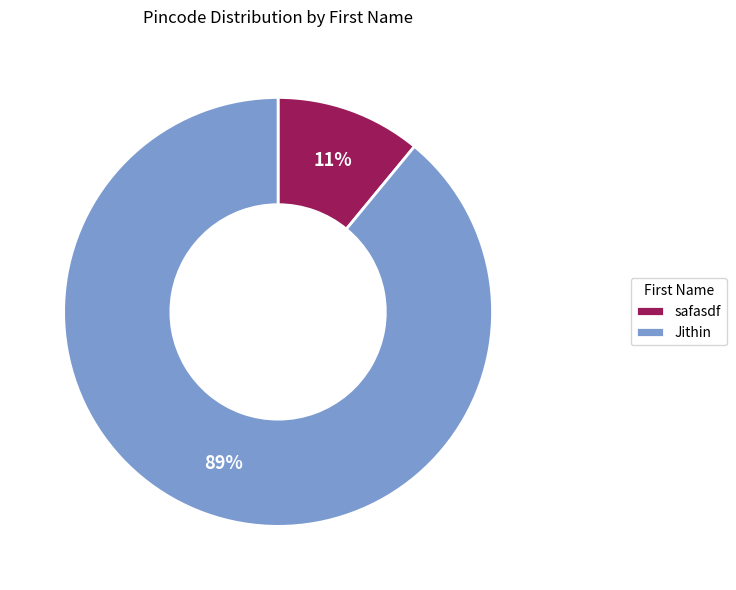

Count the number of slices in the pie.

2